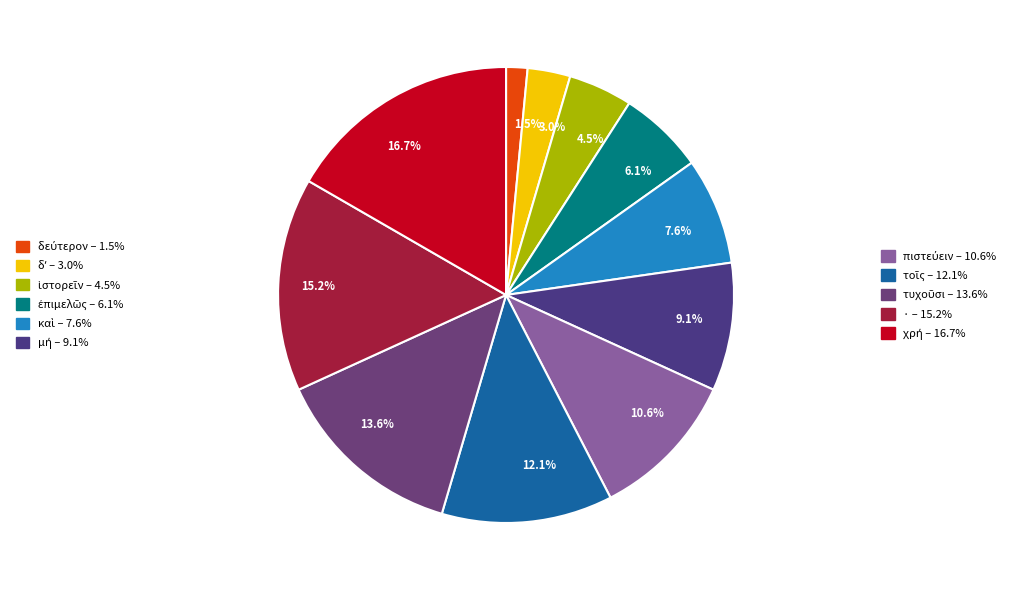

Count the number of slices in the pie.

11